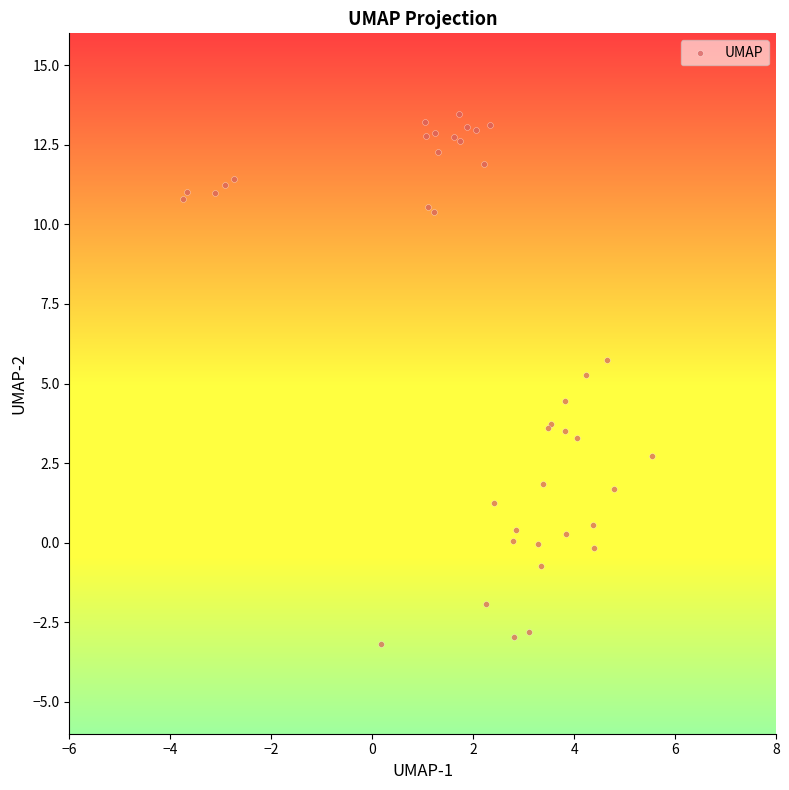

What Y value in the scatter plot is closest to 5?

5.3